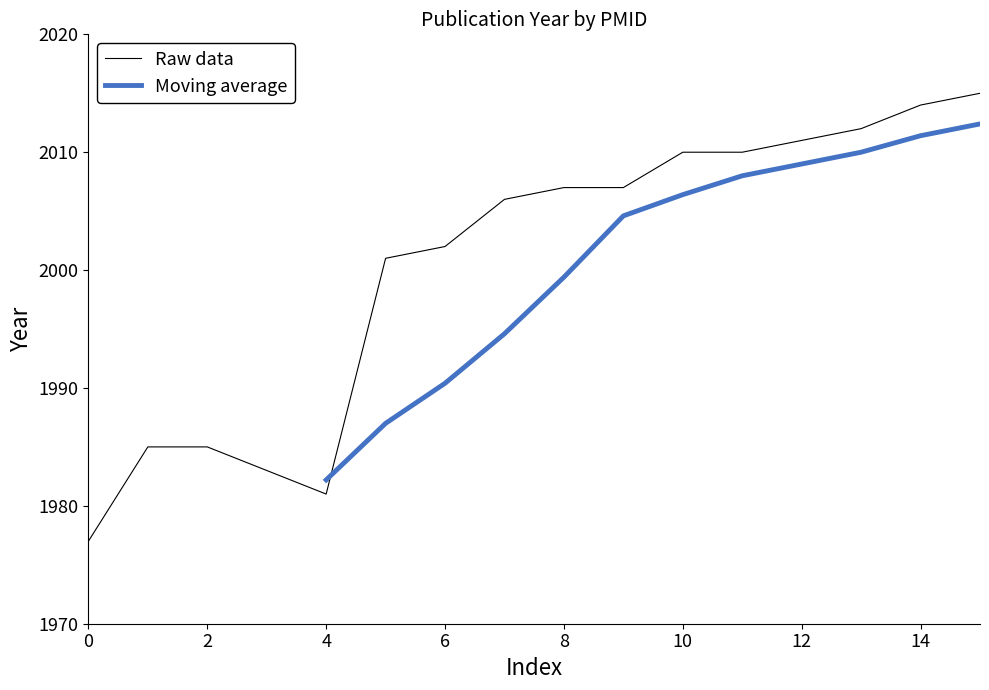

What is the smallest value displayed?

1977